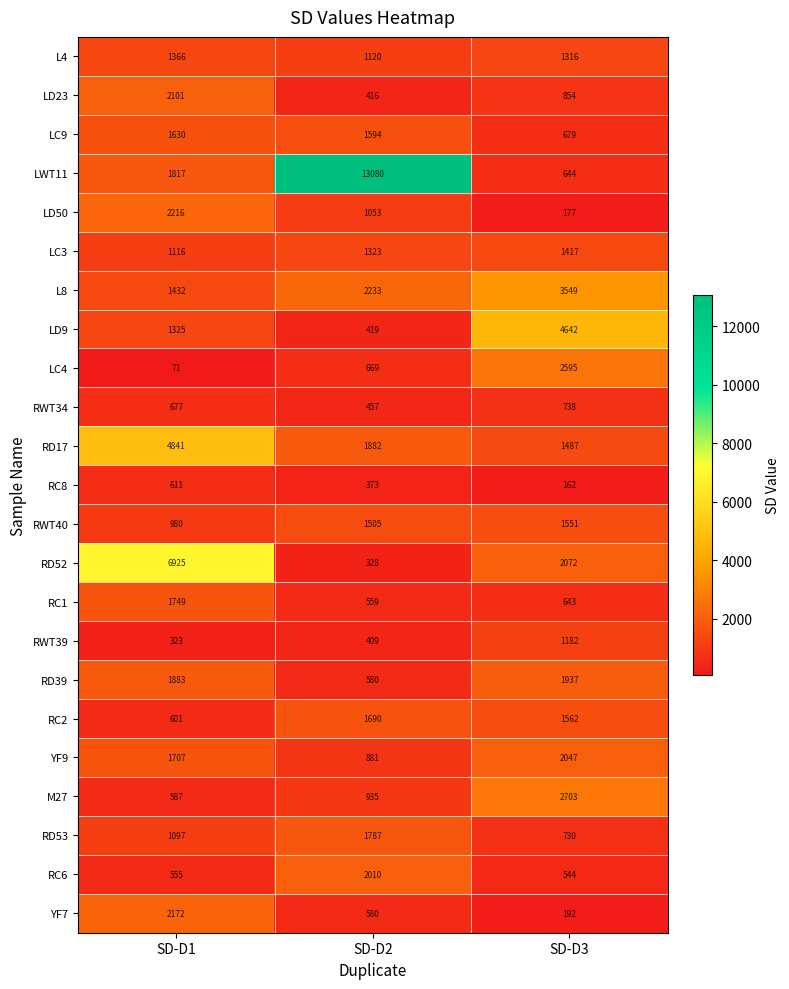

Where is L4 nearest to the value 1243?

SD-D3